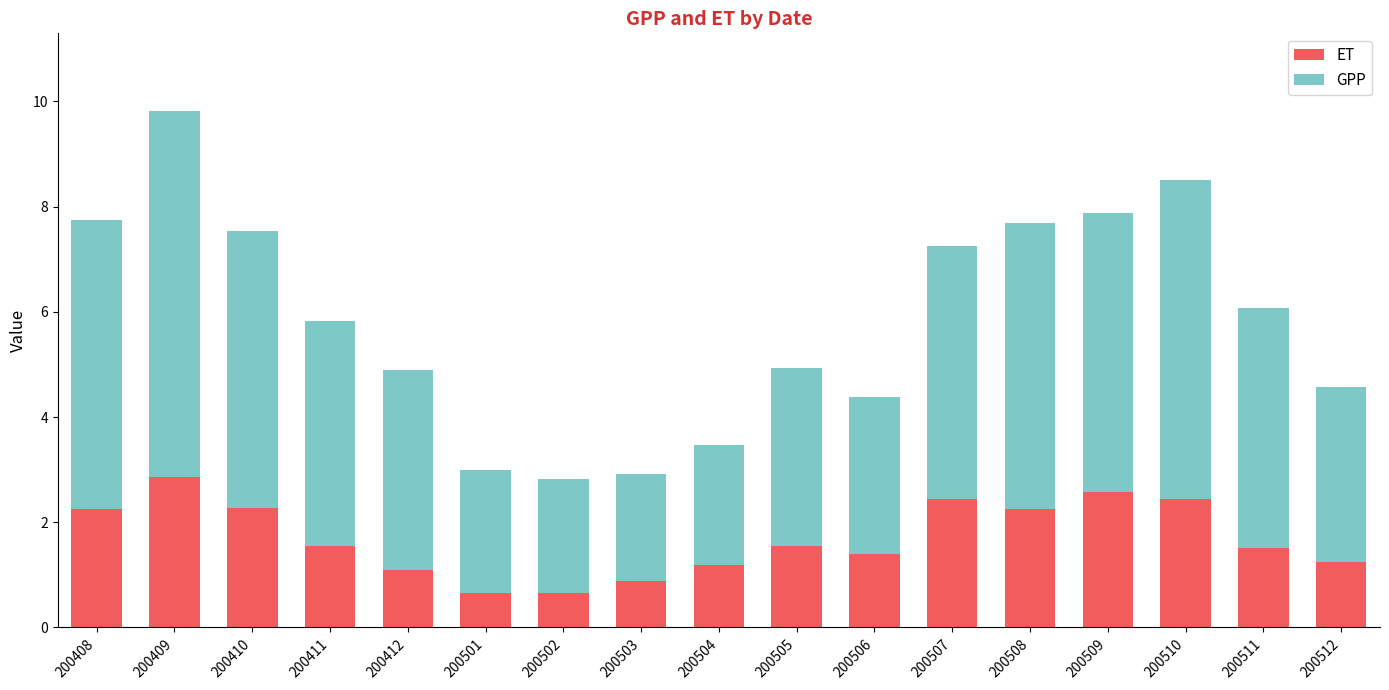

What is the minimum value for ET?

0.7